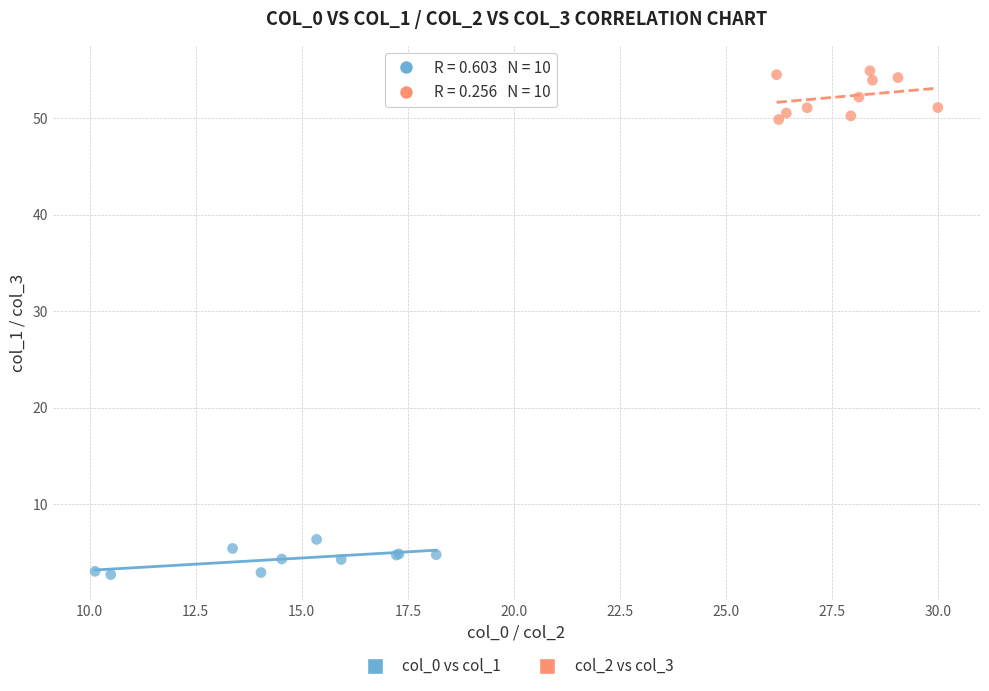

Which series contains the lowest Y value?

col_0 vs col_1